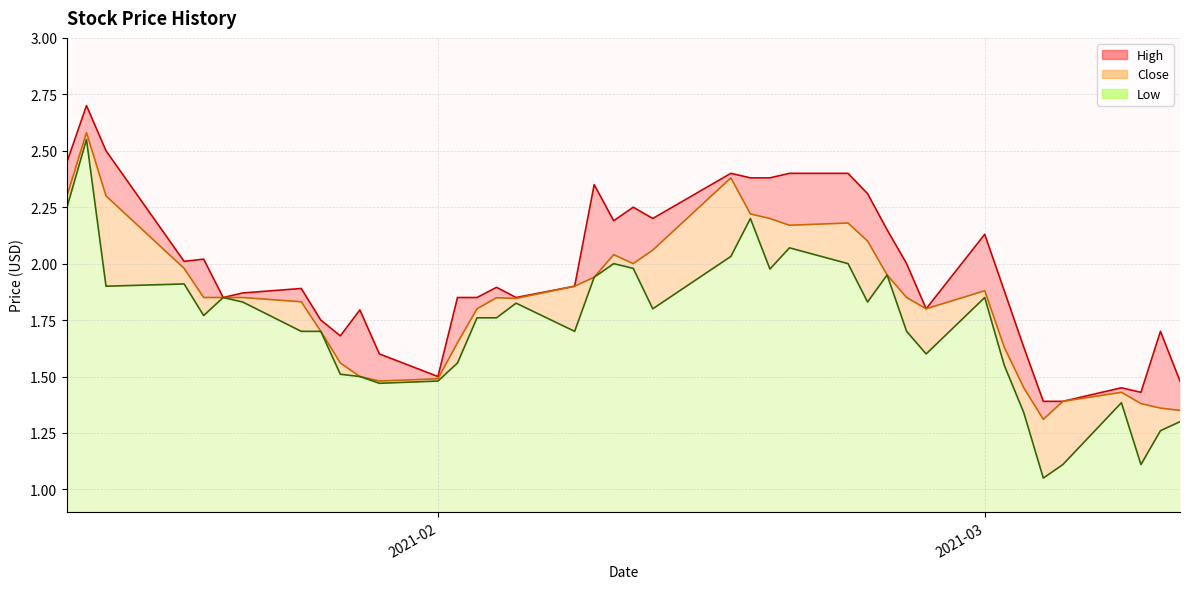

What are all the series names shown in the legend?

High, Close, Low